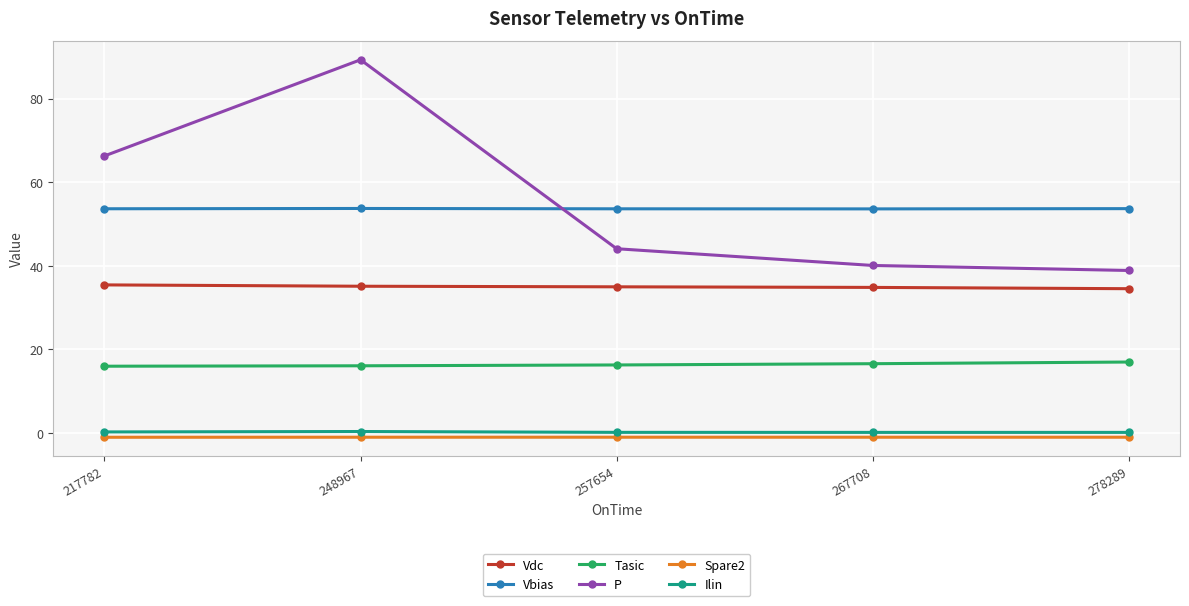

What is the value of the Tasic point at the 3rd from the left?

16.3